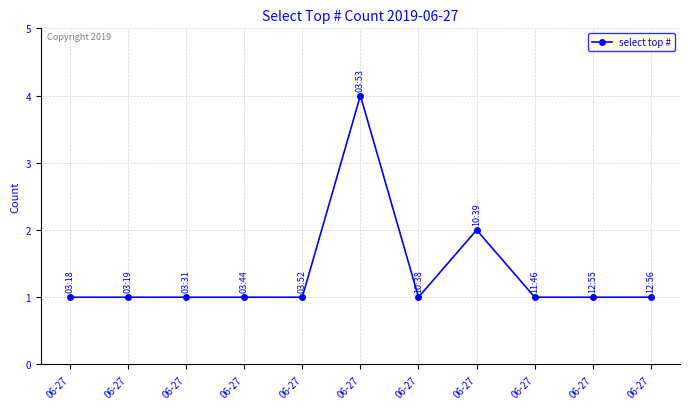

What is the ratio of the value at 06-27 to the value at 06-27?

1.0